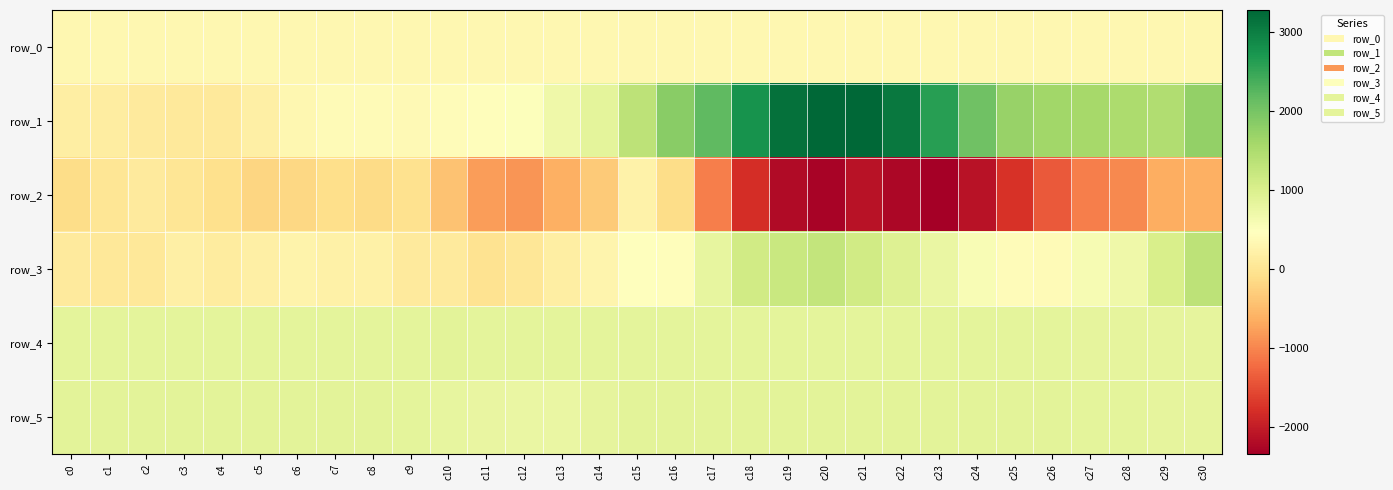

Read the row_2 value at c5.

-199.0